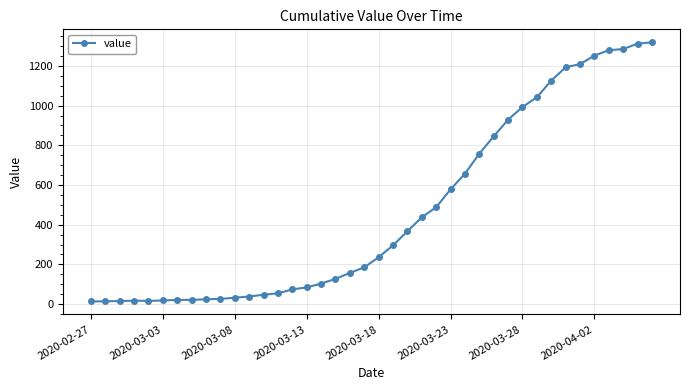

What is the sum of all values?

18687